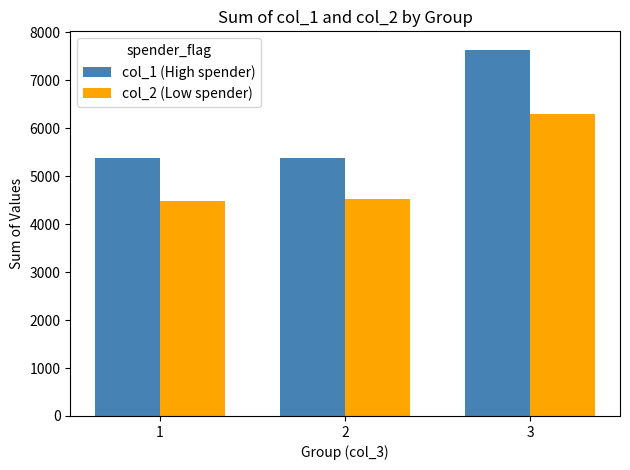

Which category has the highest value in the col_2 (Low spender) series?

3